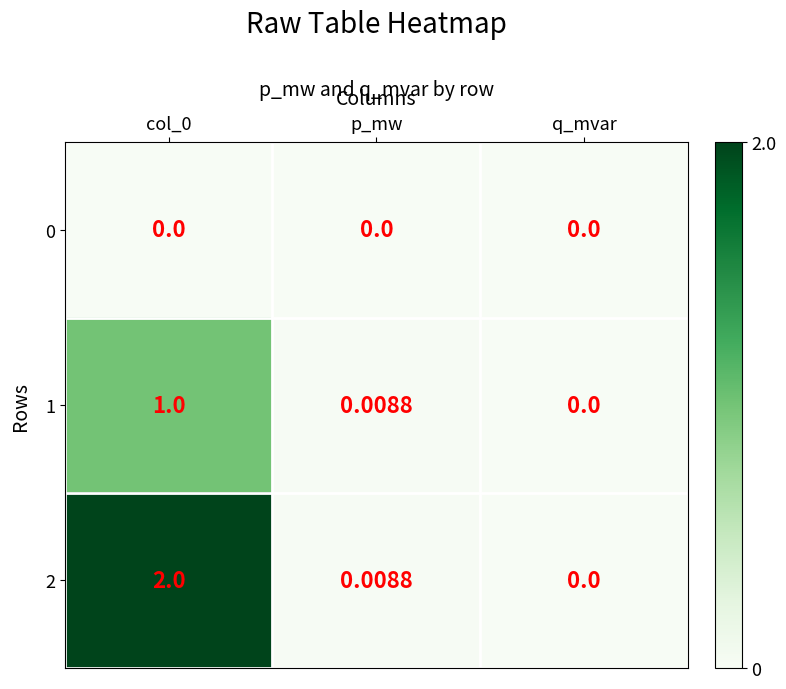

Where is 2 nearest to the value 1?

p_mw